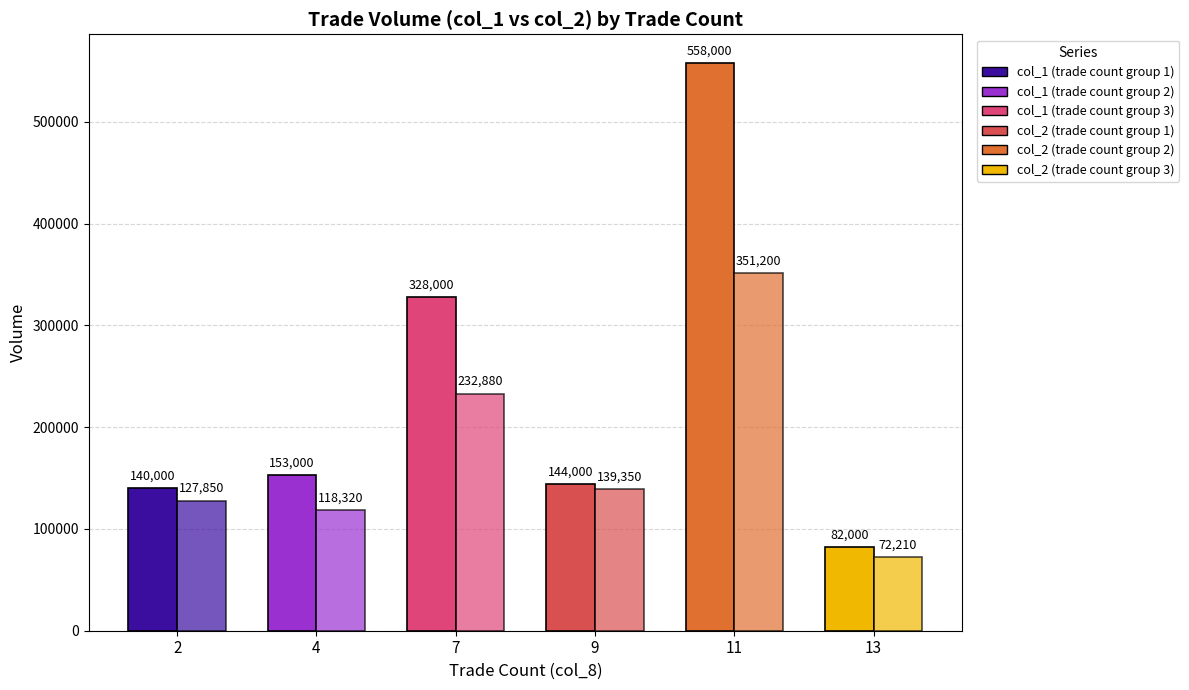

At which category does the chart reach its minimum across all series?

13